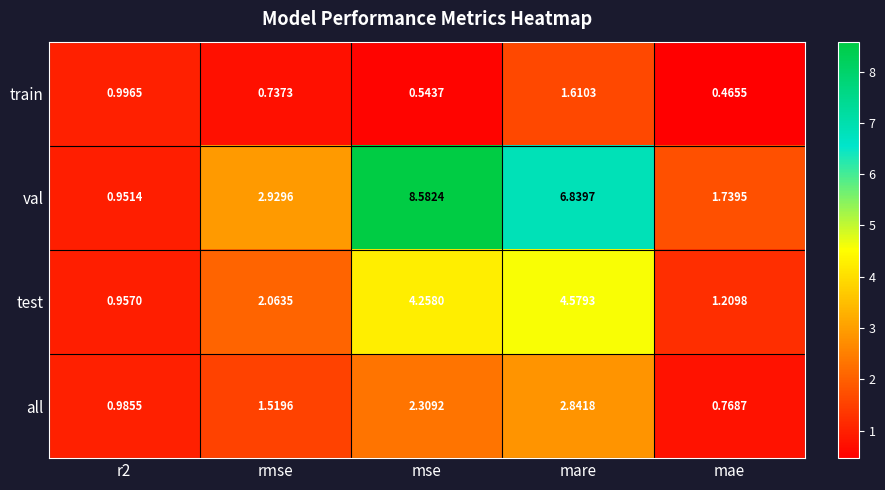

How many distinct data groups are displayed?

4